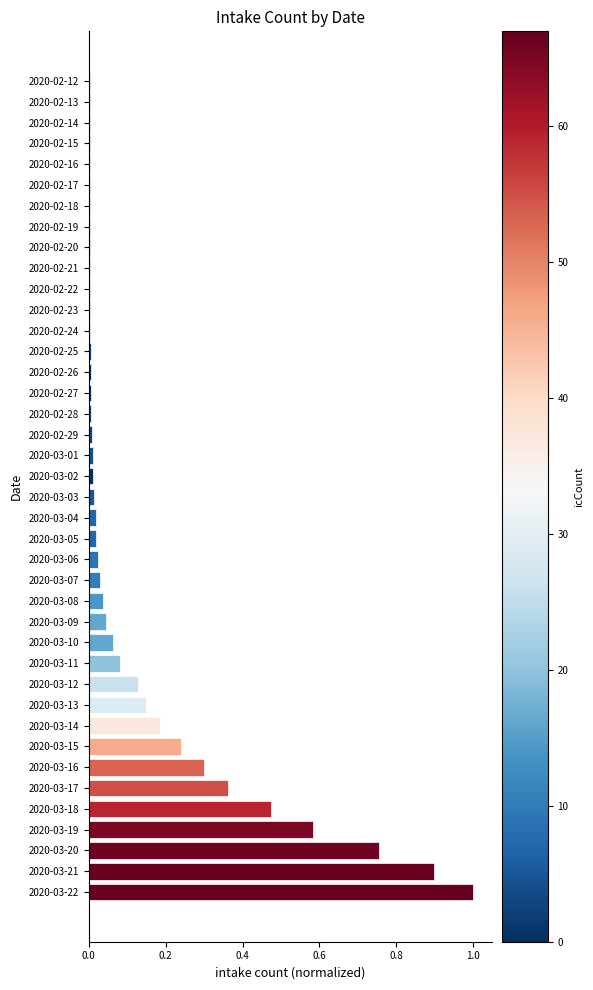

Which label corresponds to the largest value in the chart?

2020-03-22